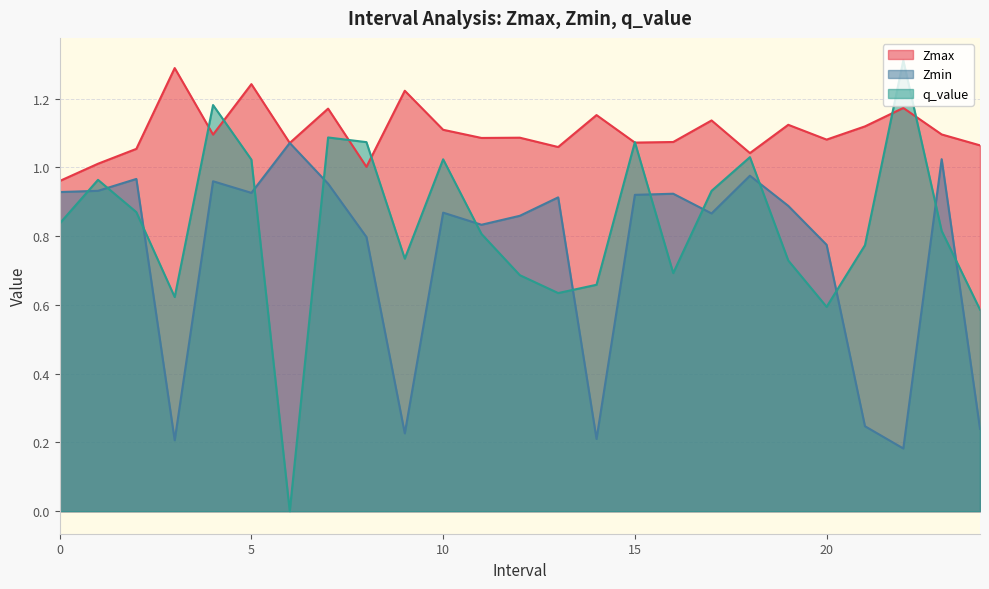

What position from the right is 12.0?

13